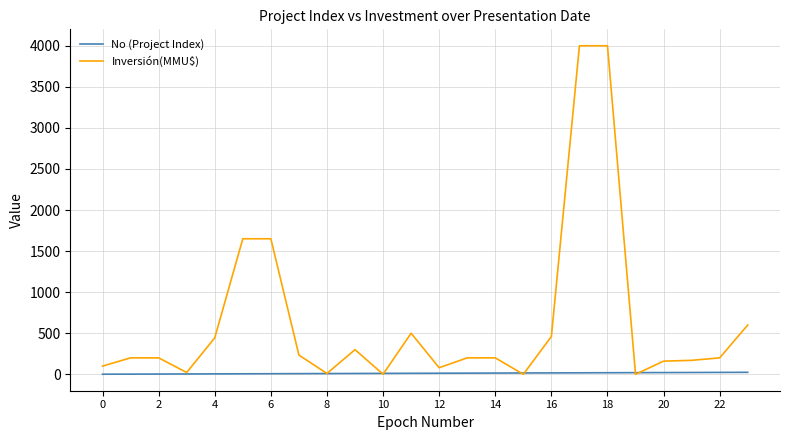

What is the maximum value shown in the chart?

4000